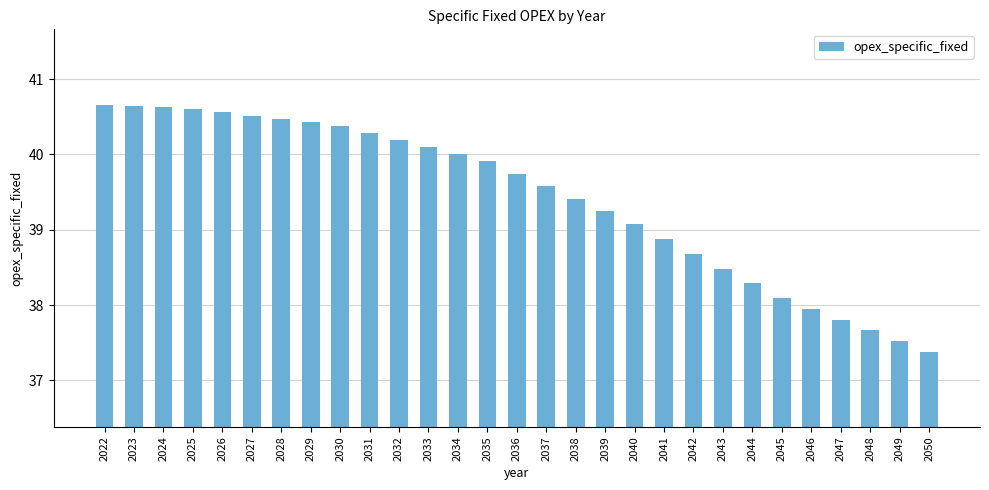

Which category has the lowest value across all series?

2050